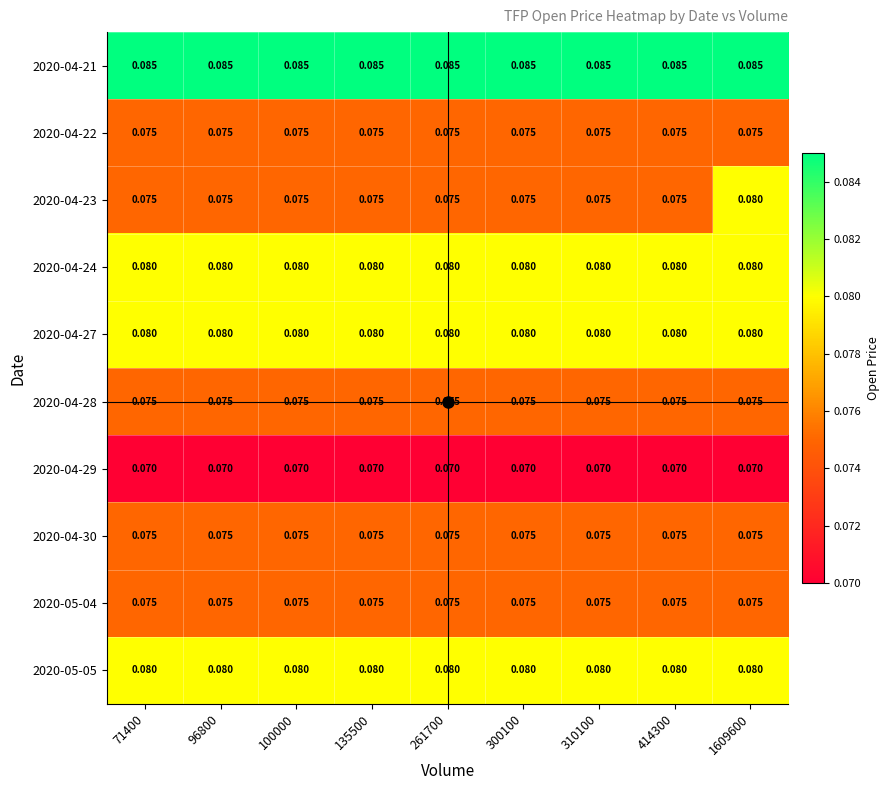

How many categories are shown in the chart?

9